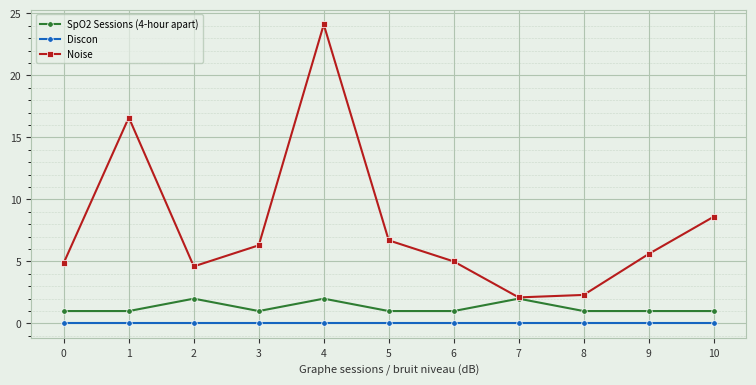

At which category does Noise reach its first local peak?

1